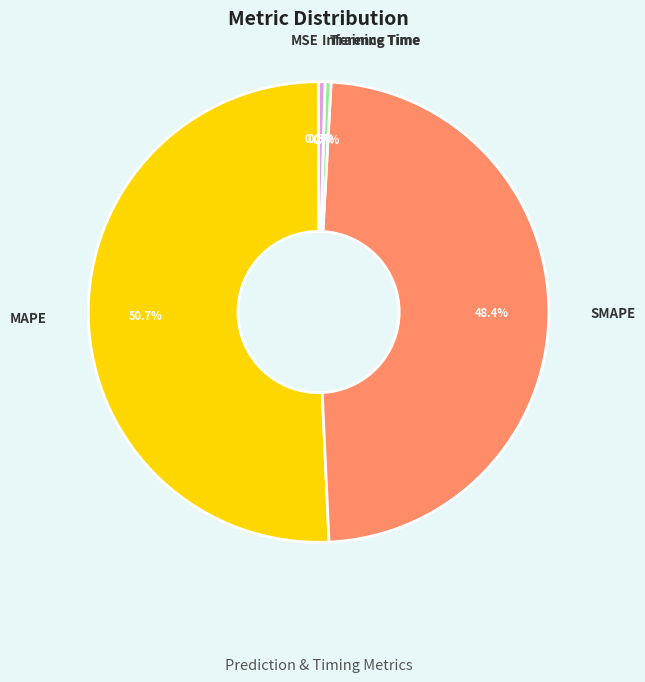

Is there a majority slice in this chart?

Yes